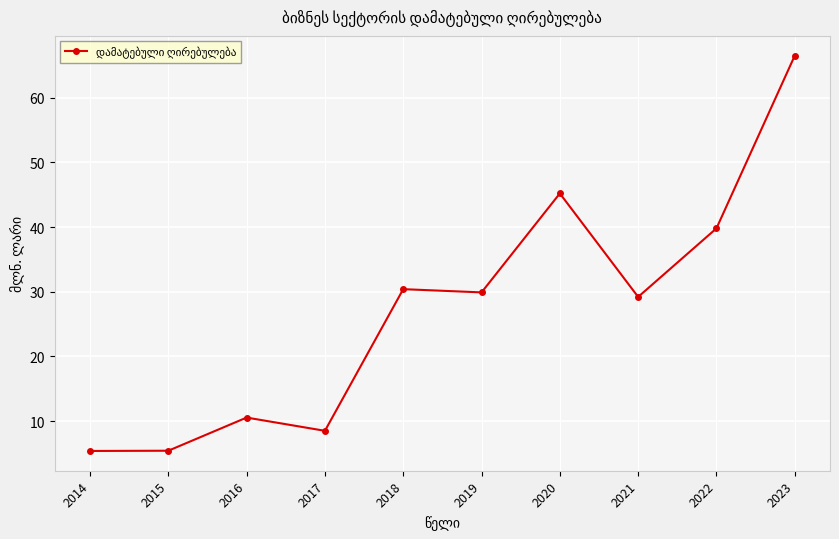

How many distinct data groups are displayed?

1